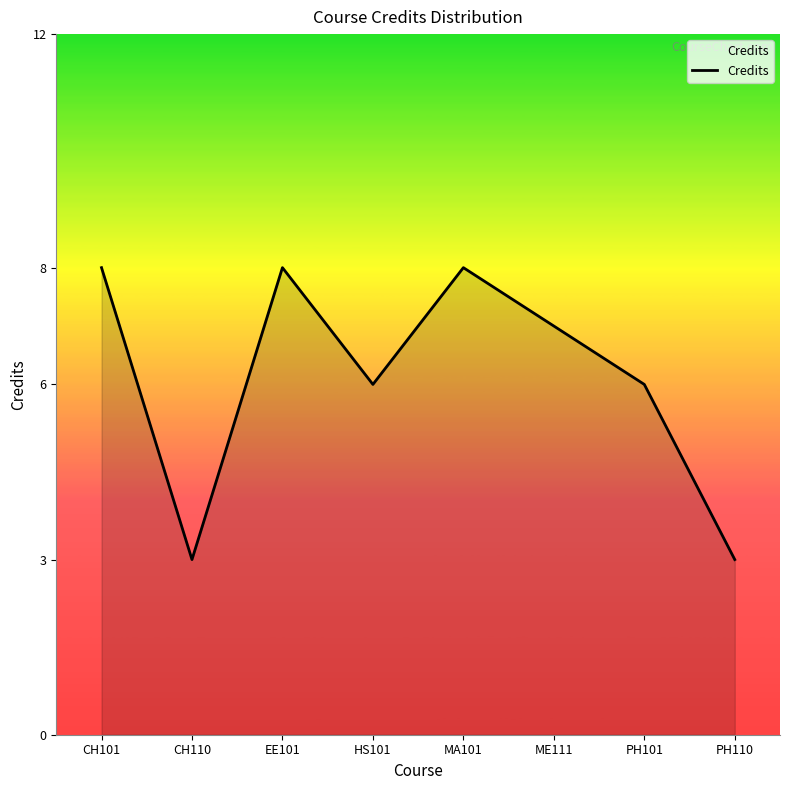

Does the chart display data point markers on the line(s)?

No